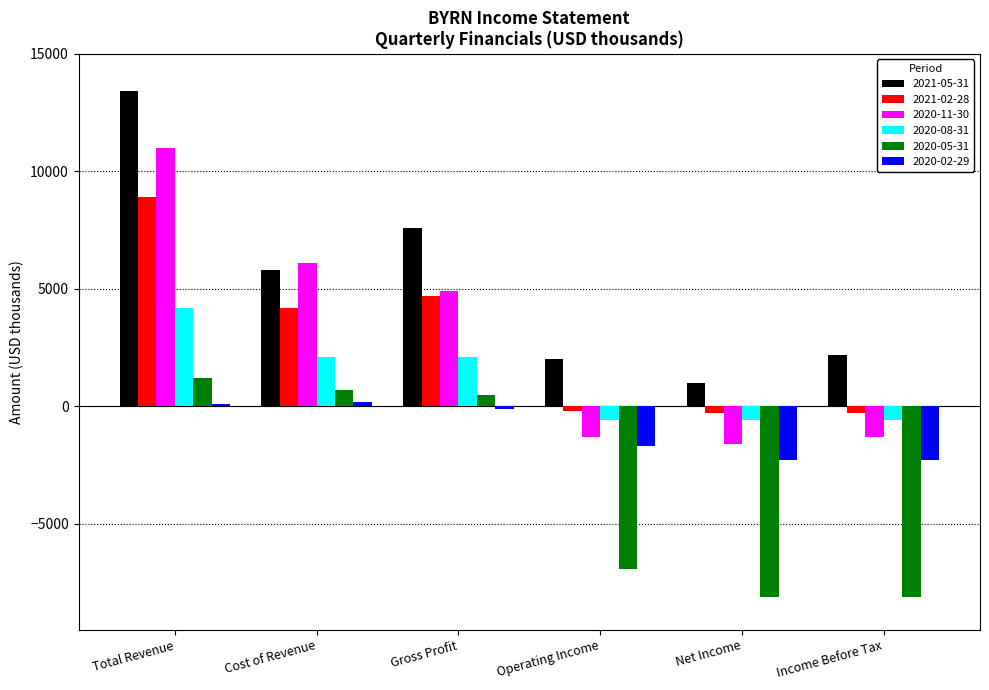

The value of 2021-02-28 at Operating Income is -200. True or false?

True